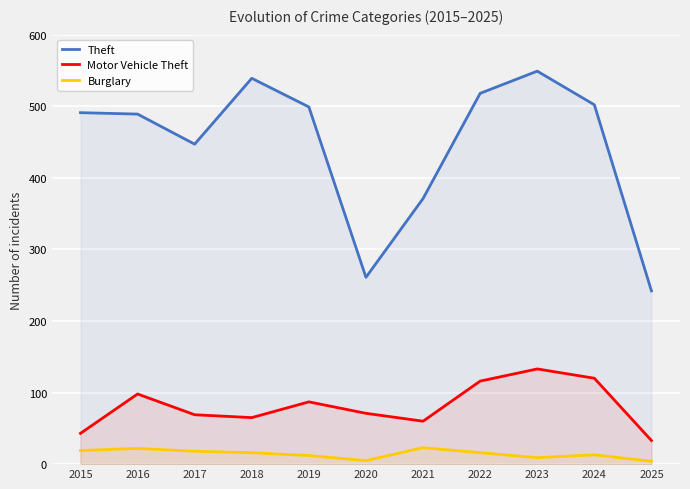

What value does the Motor Vehicle Theft series have at 2015, to the nearest 50?

50